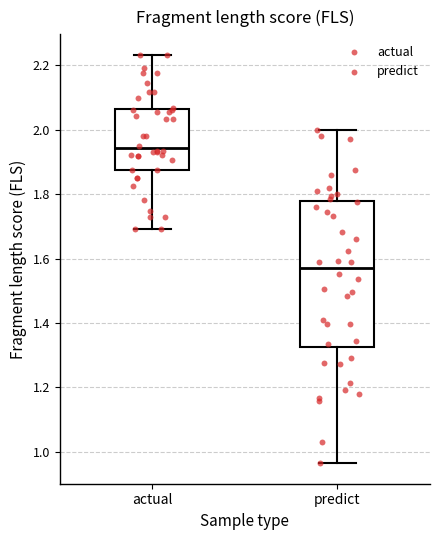

Reading left to right, read every box against the y-axis: the position of its median line, the range the box covers, and the ends of its whiskers. The values are not printed on the chart, so give them approximately, as read against the axis.

actual: median 1.94, box 1.88 to 2.06, whiskers 1.70 to 2.24
predict: median 1.58, box 1.32 to 1.78, whiskers 0.96 to 2.00